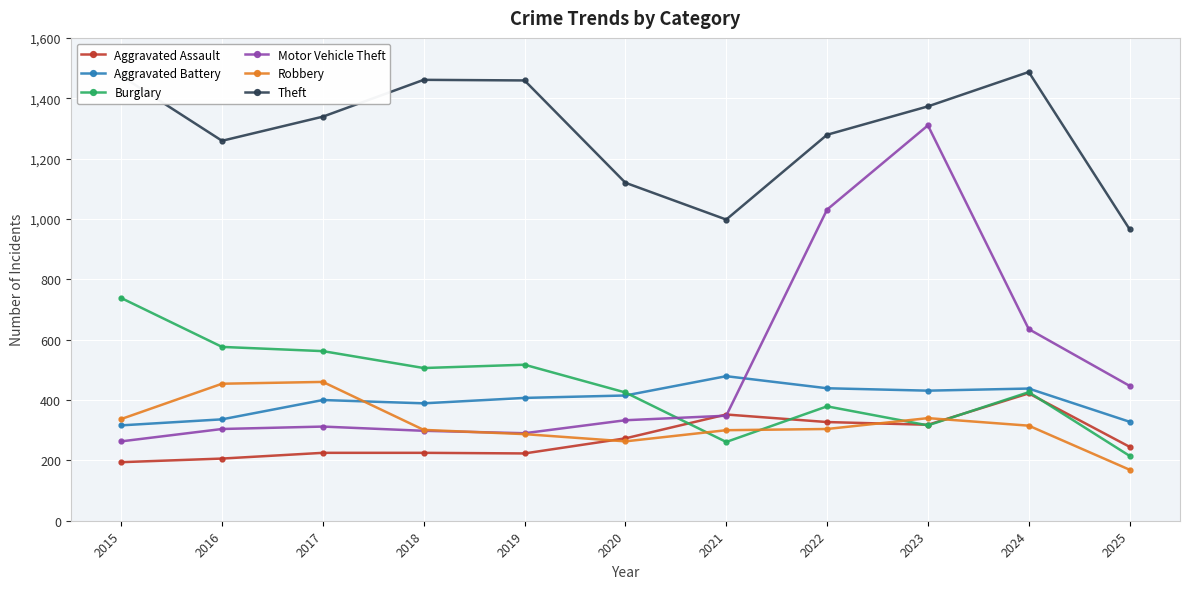

True or false: Theft and Motor Vehicle Theft cross at least once.

False